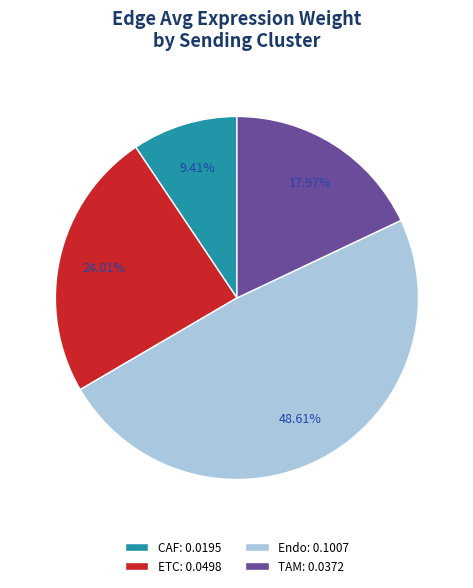

What percentage do CAF and ETC together represent?

33.4%